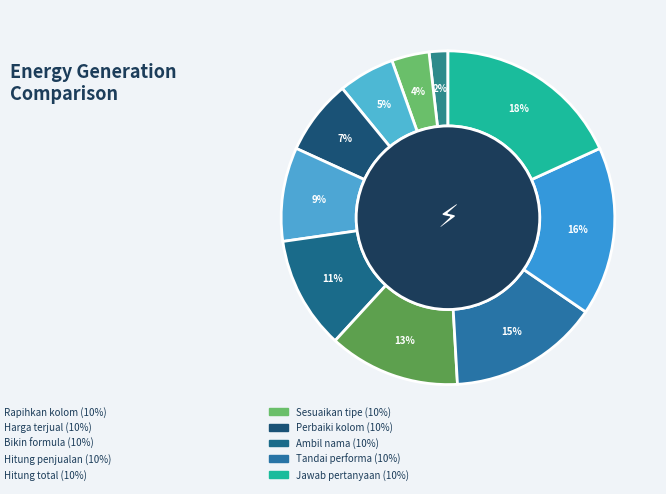

Which category has the smallest portion of the pie?

Rapihkan kolom dan row